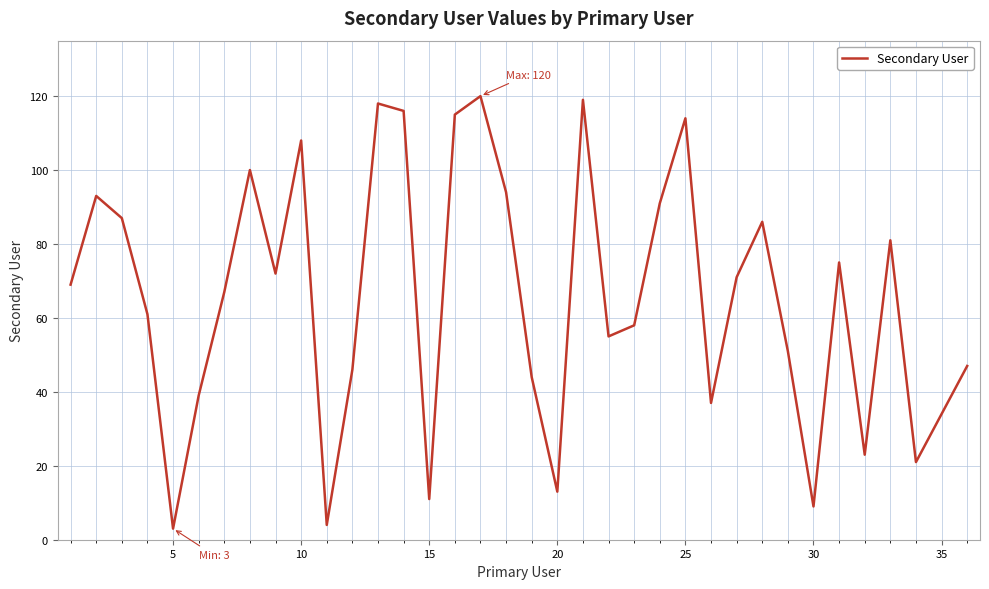

What is the minimum value shown in the chart?

3